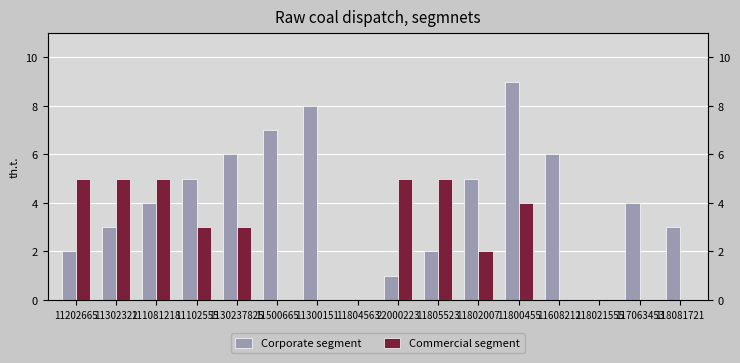

Count the Corporate segment values in the range 2 to 6.

10